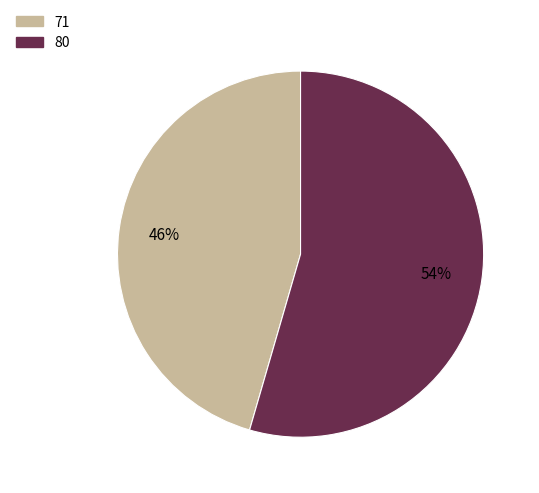

Which category accounts for the majority?

80